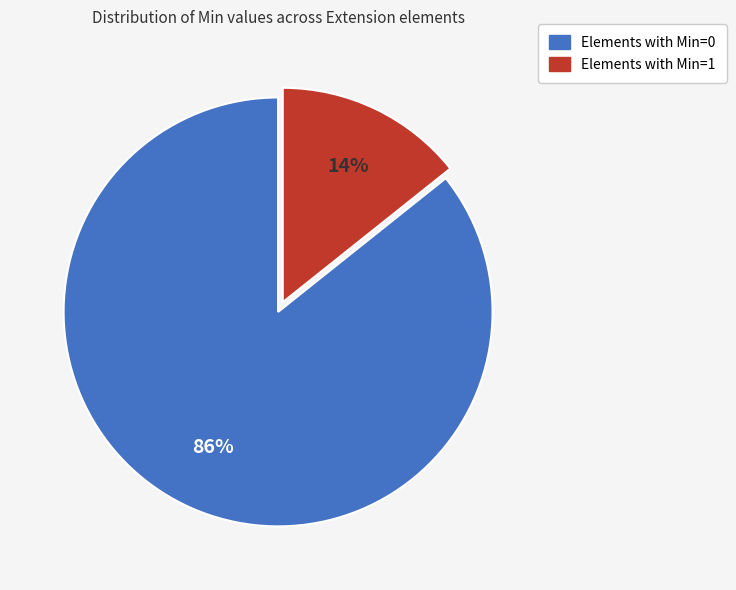

To the nearest percent, what is the average slice percentage?

50%